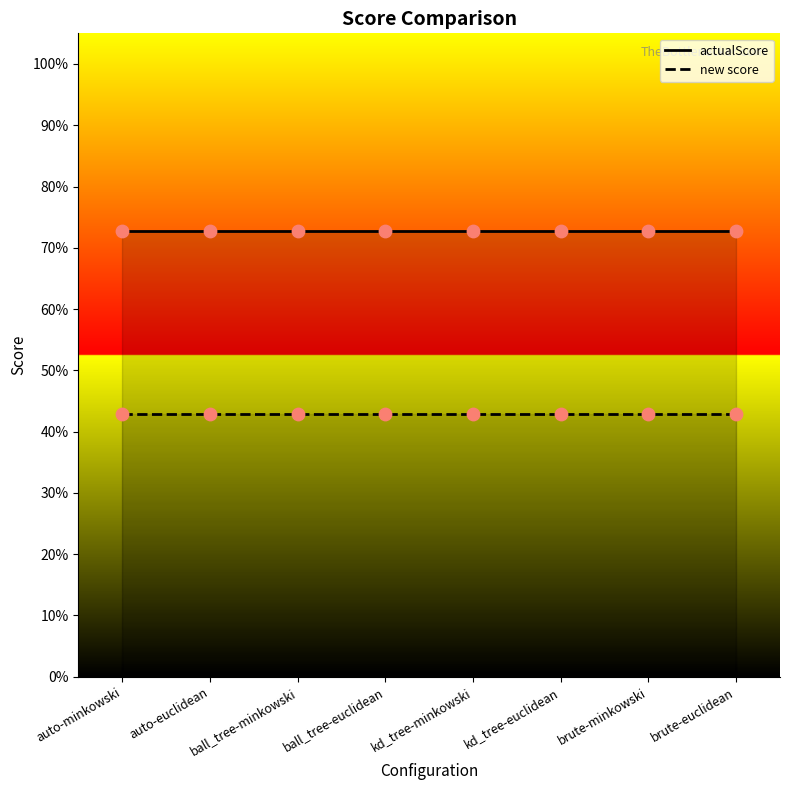

At how many categories does at least one series exceed 0?

8